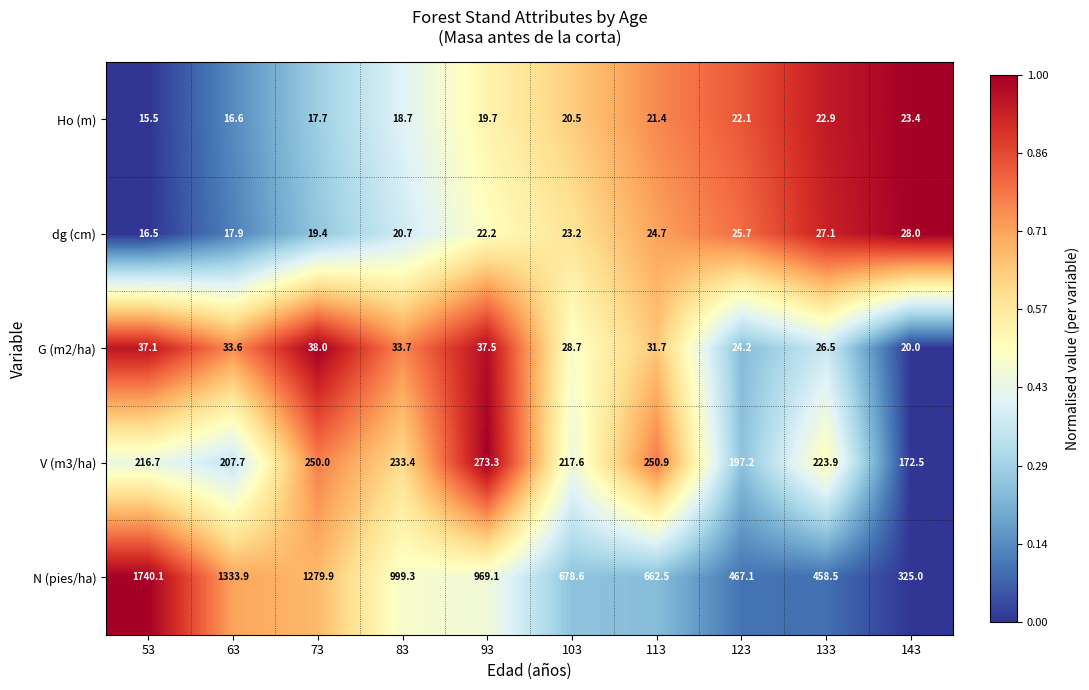

At which category is the sum across all series the highest?

53